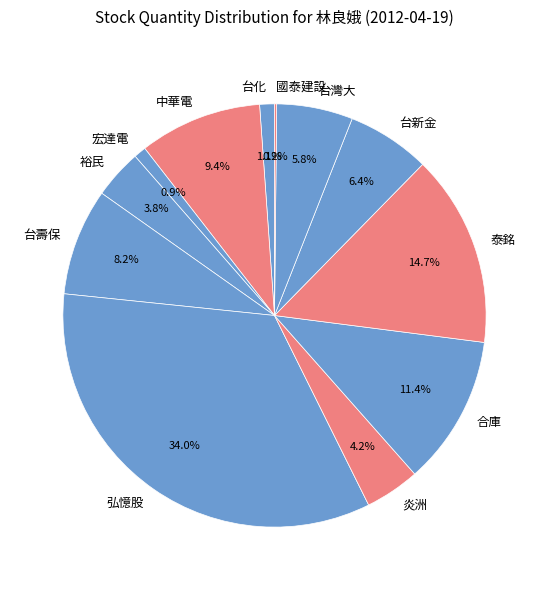

Does any single category account for the majority?

No